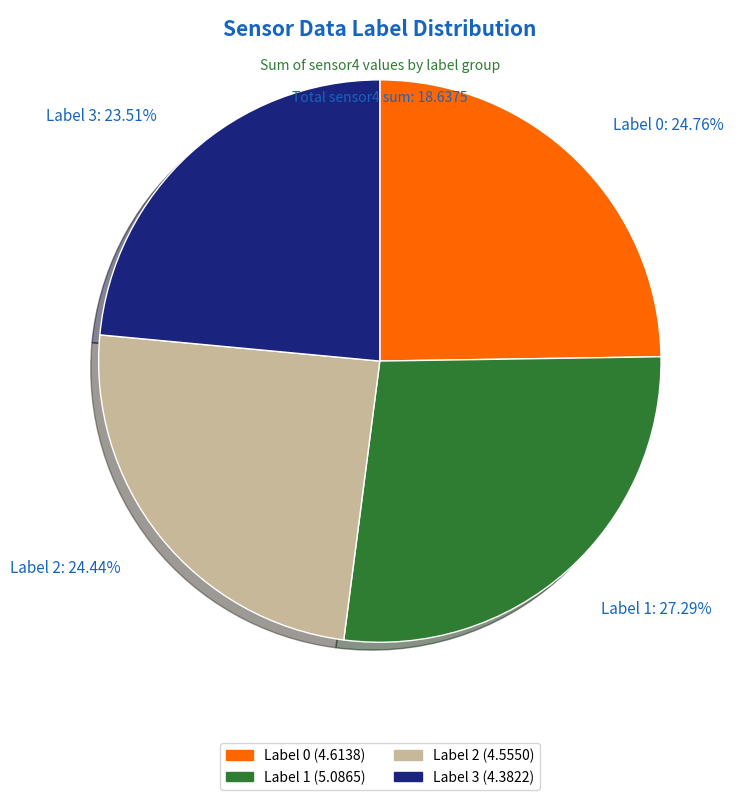

Which category has the smallest portion of the pie?

Label 3: 23.51%